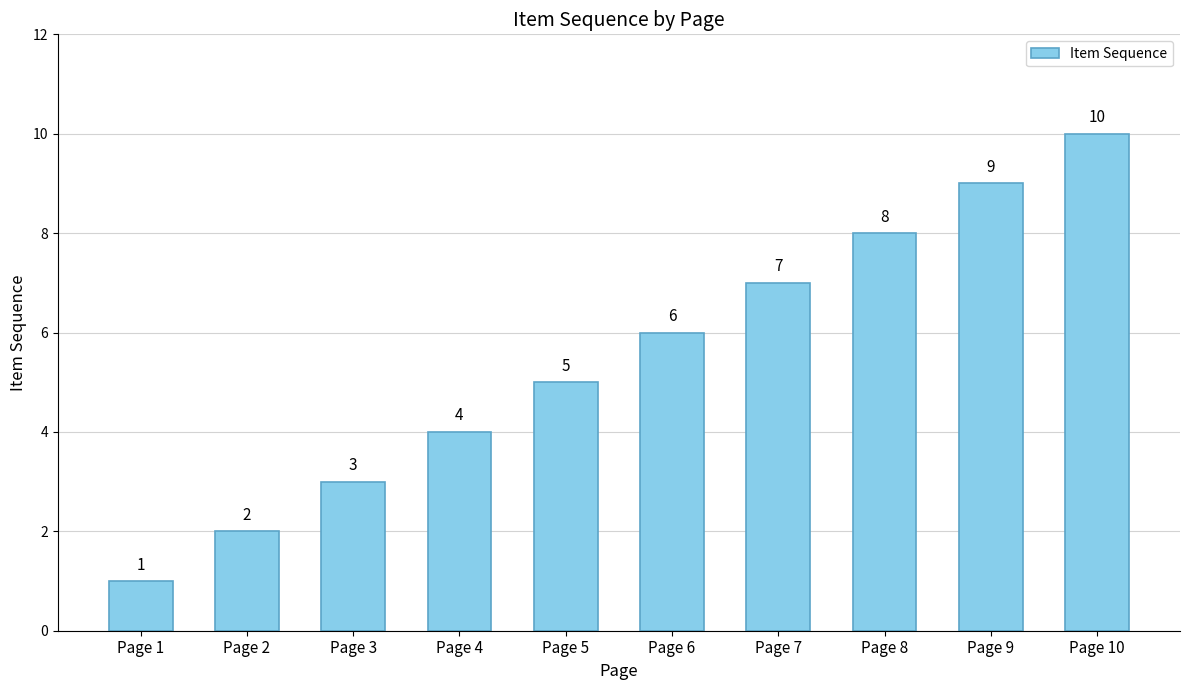

How many data points does each series have?

10